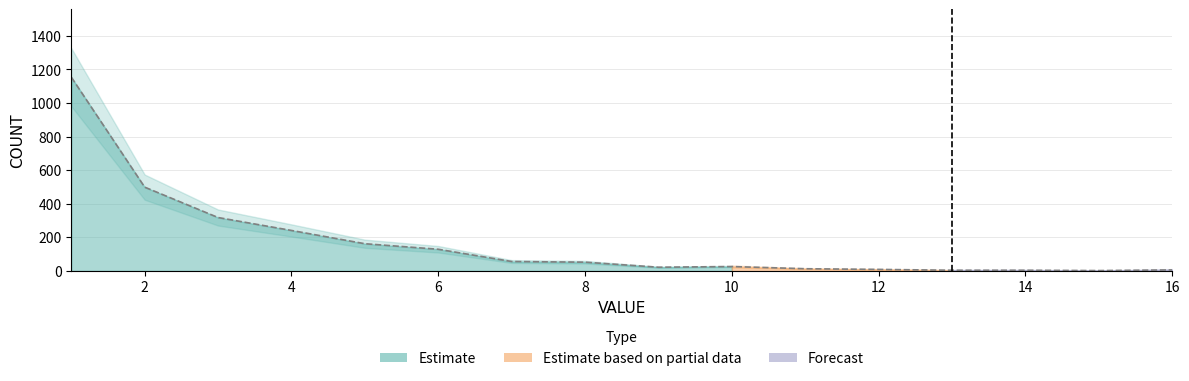

How many data points does each series have?

16